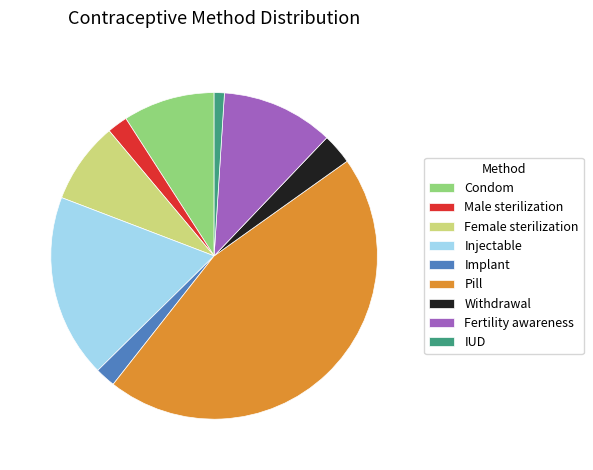

Between Male sterilization and Fertility awareness, which is larger?

Fertility awareness